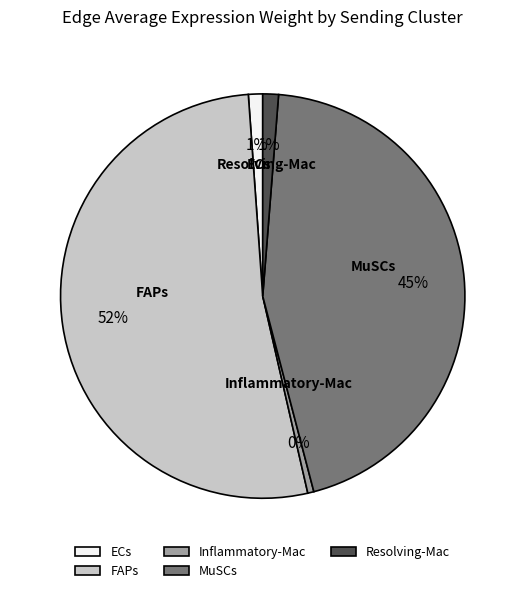

How many segments does this pie chart have?

5